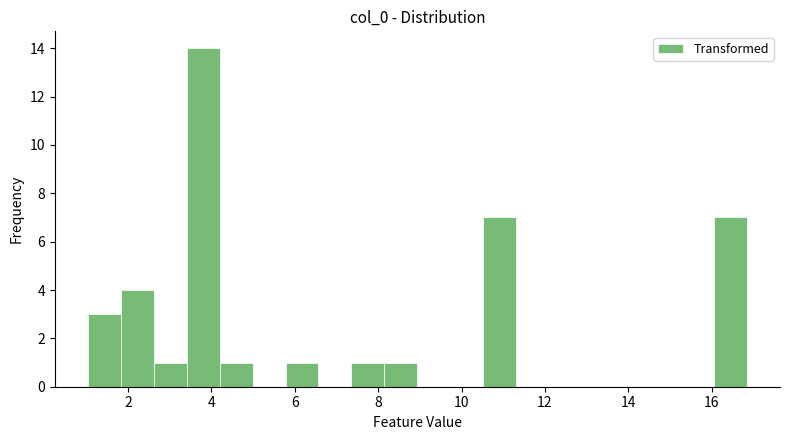

Read against the x-axis, roughly where is the centre of the tallest bar?

3.8